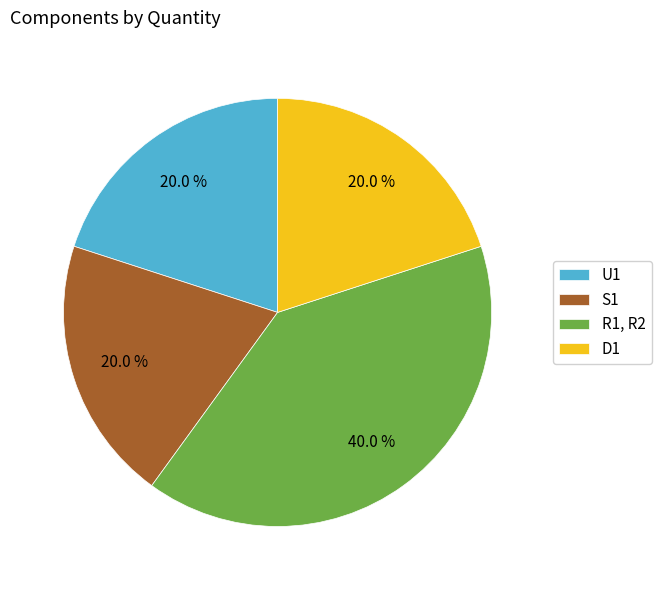

Does R1, R2 account for over 50% of the chart?

No